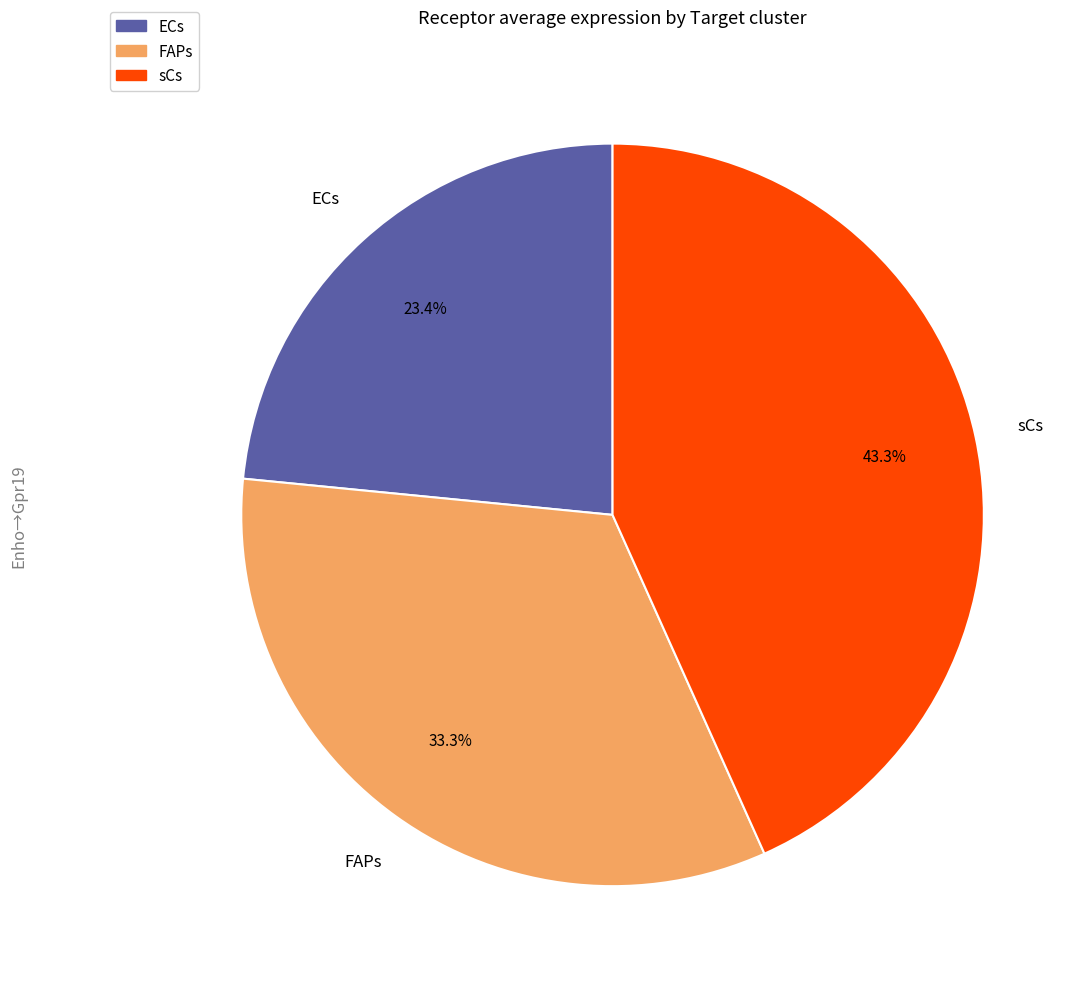

True or false: ECs accounts for 23% of the total.

True